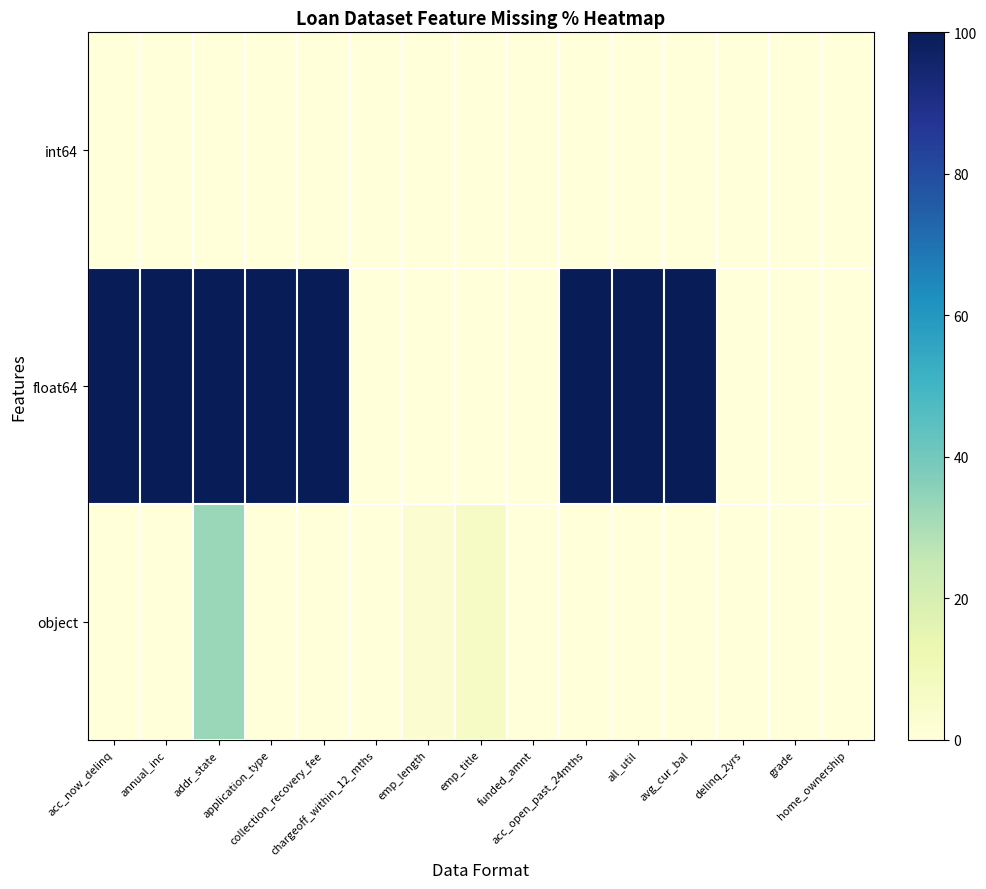

At which category is the sum across all series the highest?

addr_state